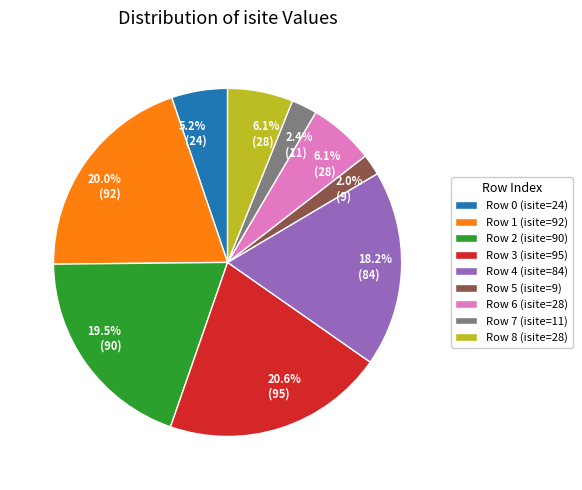

Do Row 2 (isite=90) and Row 1 (isite=92) together represent more than half of the pie?

No